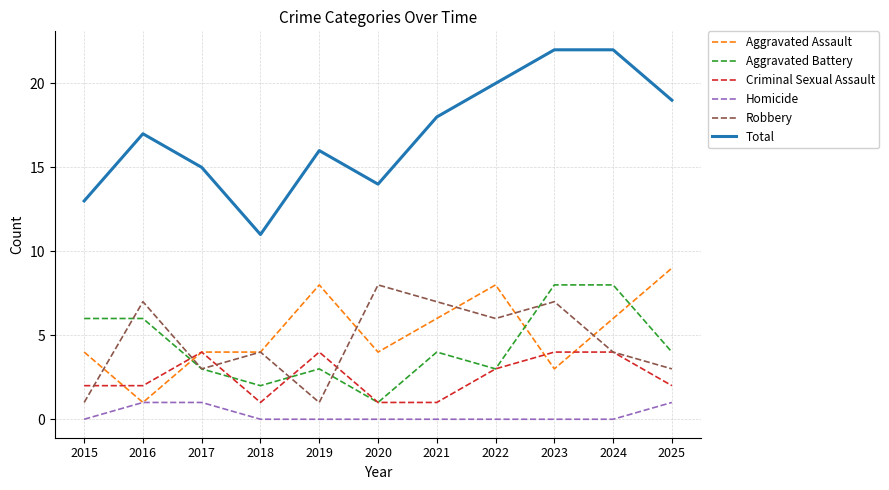

Which series changed the most between 2016 and 2022?

Aggravated Assault